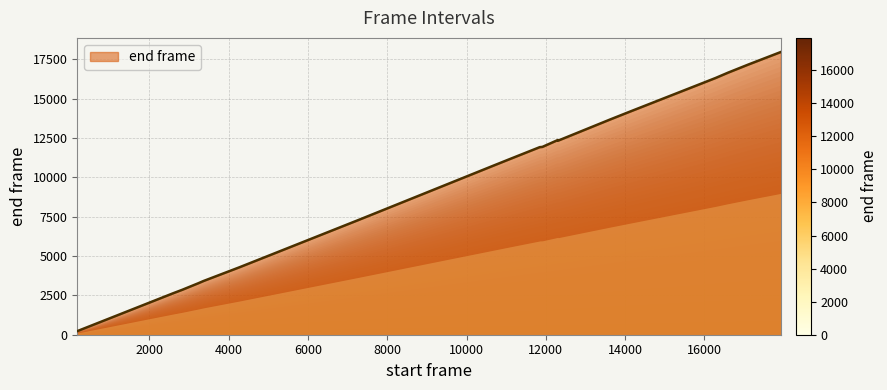

What is the sum of all values?

190259